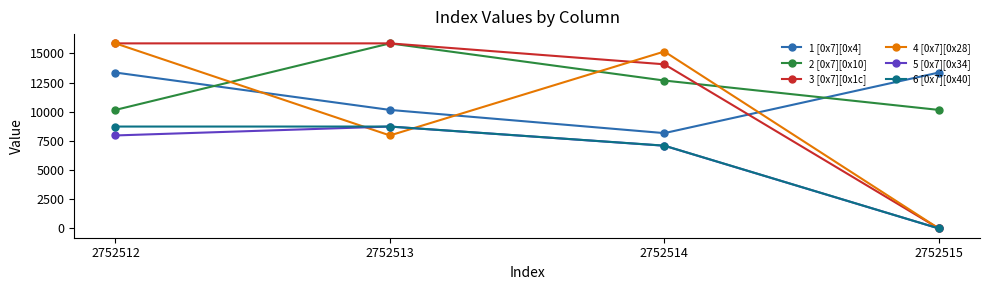

Does the chart have visible grid lines?

No